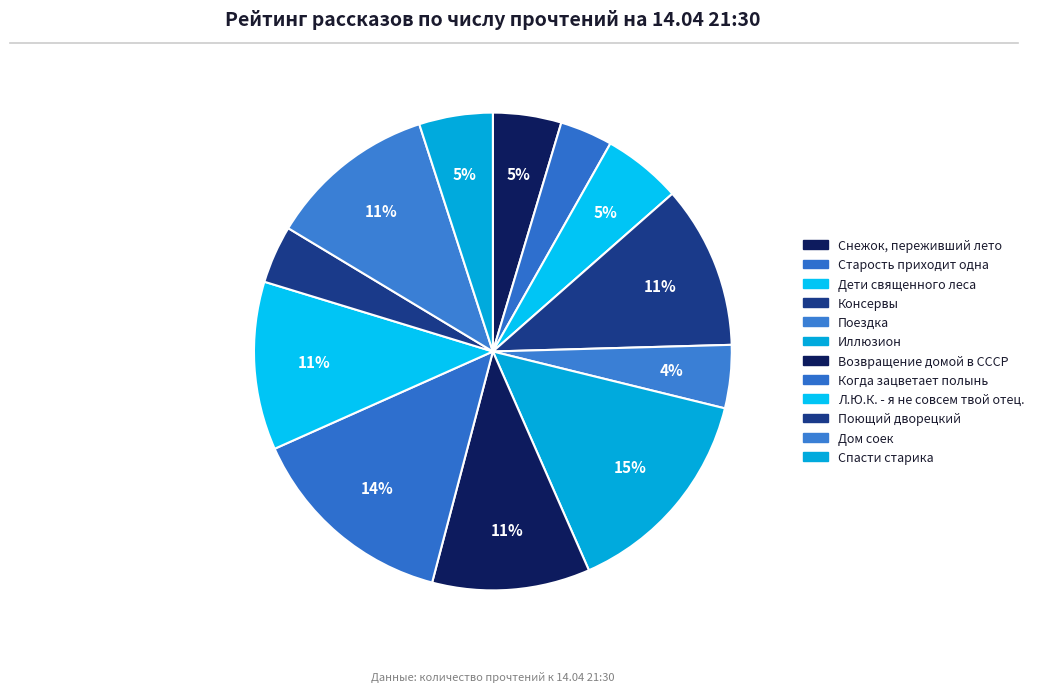

How many slices are in this pie chart?

12